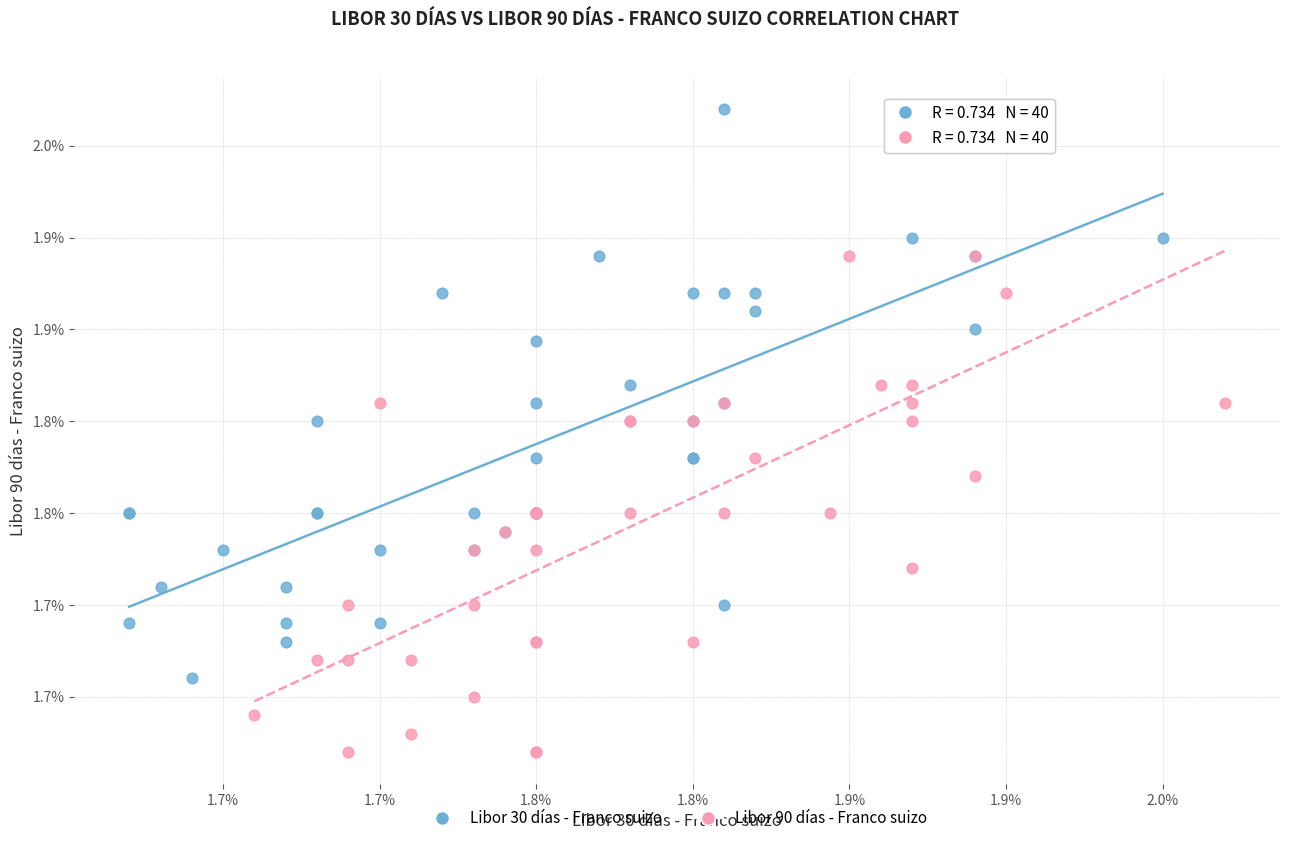

Which series has the widest spread of Y values?

Libor 90 días - Franco suizo